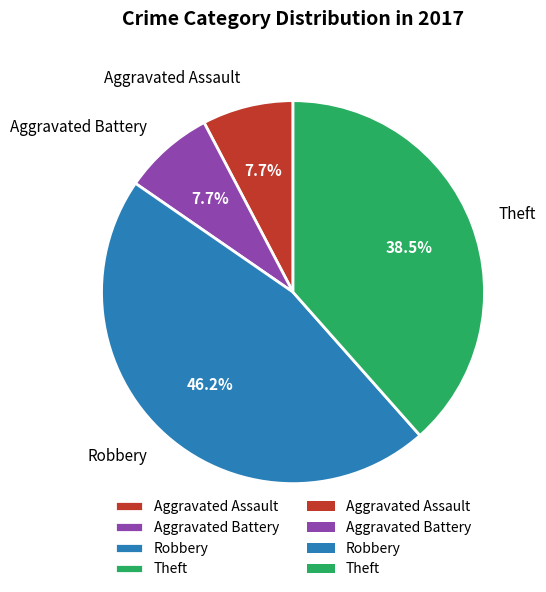

To the nearest percent, what is the difference between the largest and smallest slice percentages?

38%